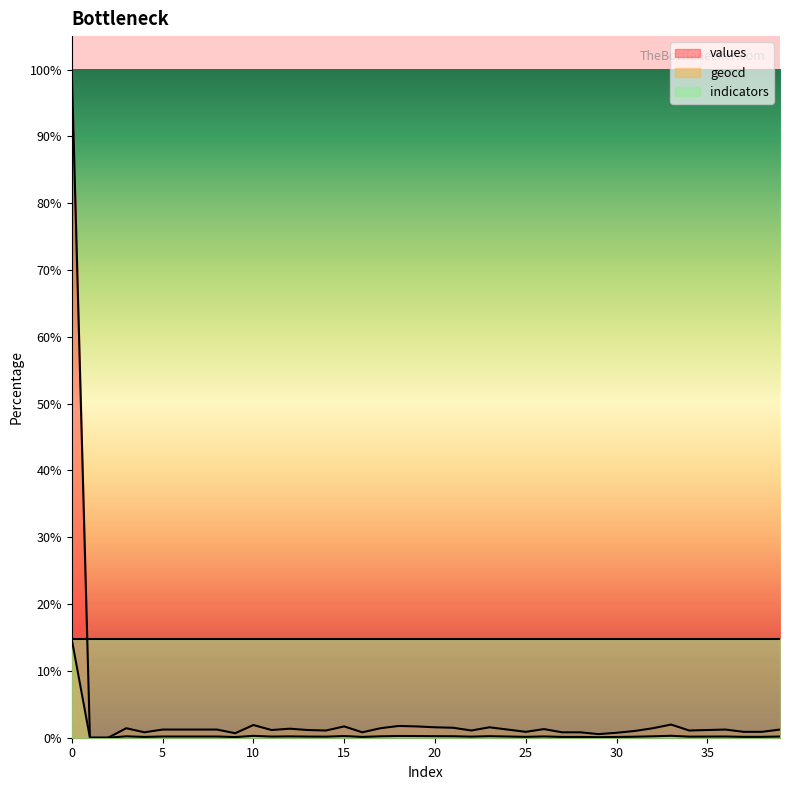

Where is geocd nearest to the value 7?

33